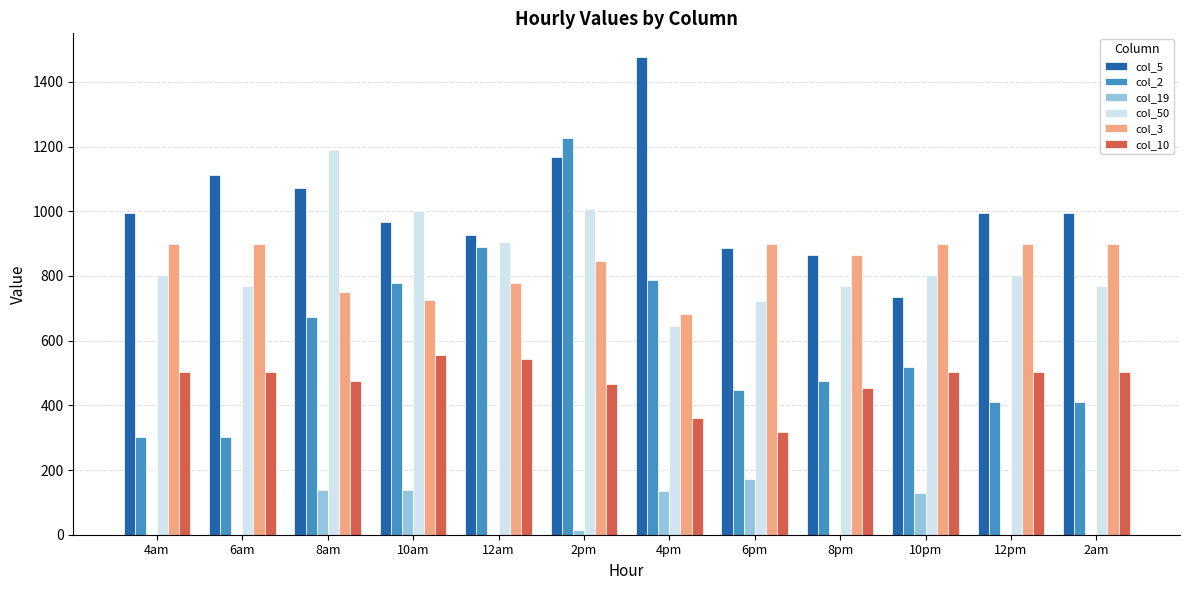

Is the value of col_50 at 6am greater than the value of col_5 at 2am?

No